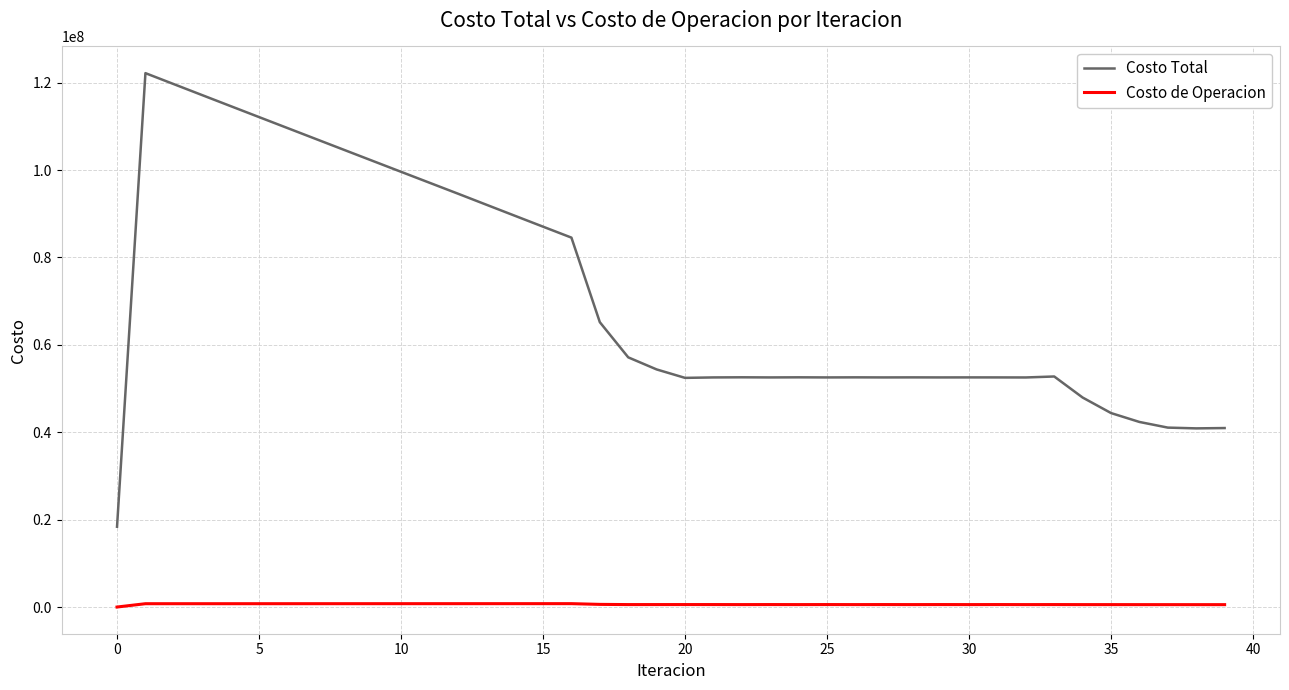

True or false: Costo Total and Costo de Operacion intersect in this chart.

False